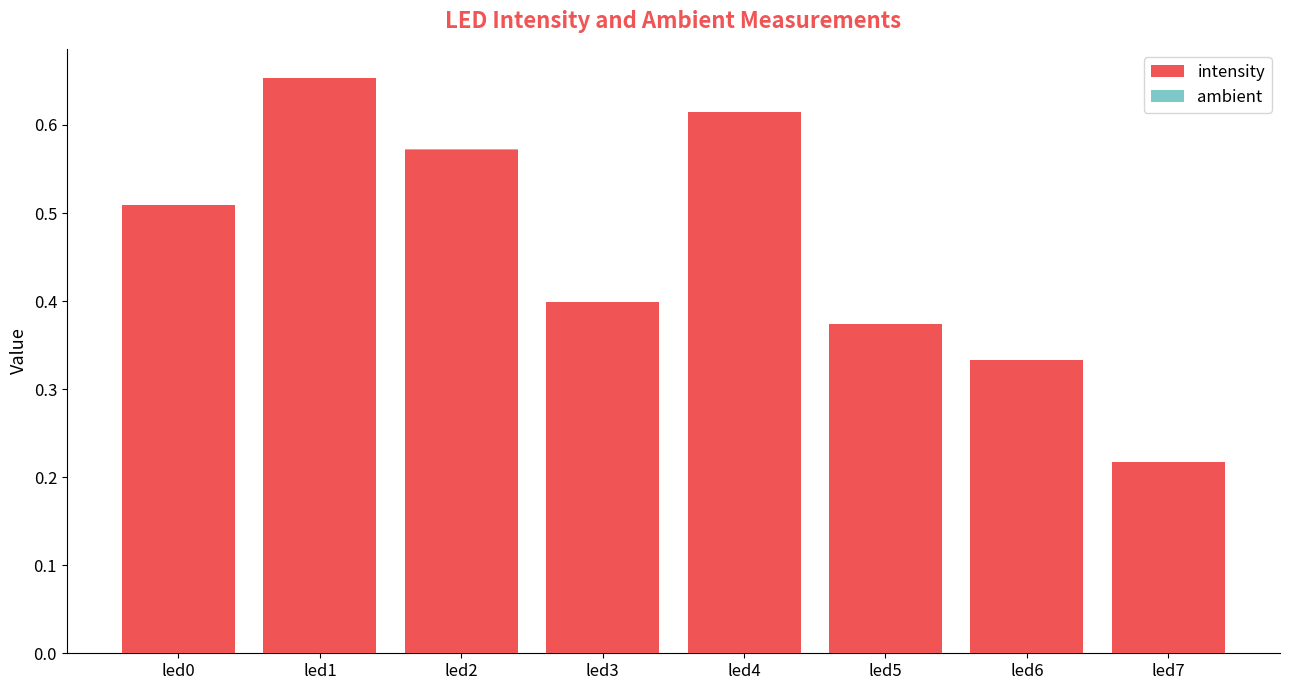

True or false: intensity has a value of 1.0 at led2.

False